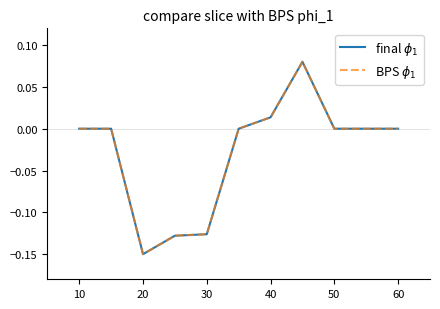

Does the chart have visible grid lines?

No